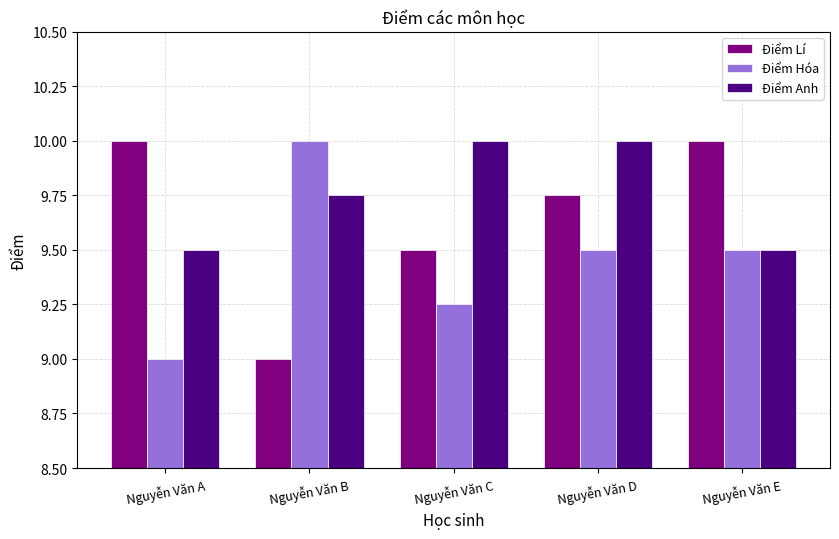

Rank the series at Nguyễn Văn A from lowest to highest value.

Điểm Hóa, Điểm Anh, Điểm Lí